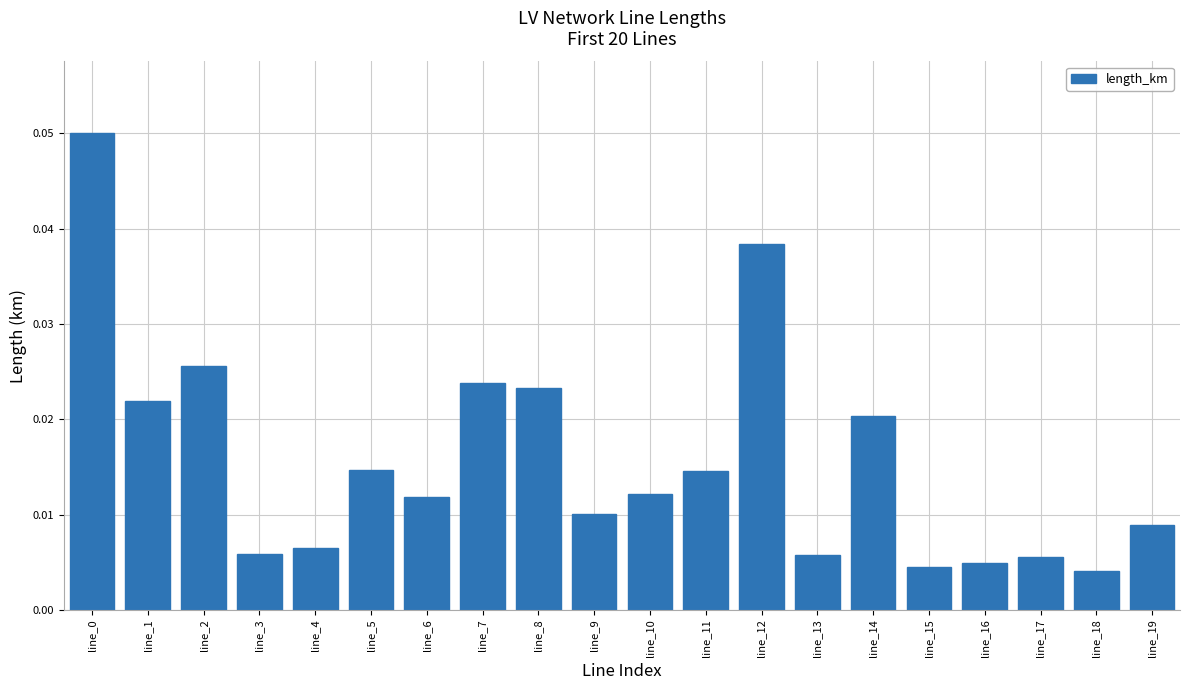

Which has a higher value, line_6 or line_18?

line_6